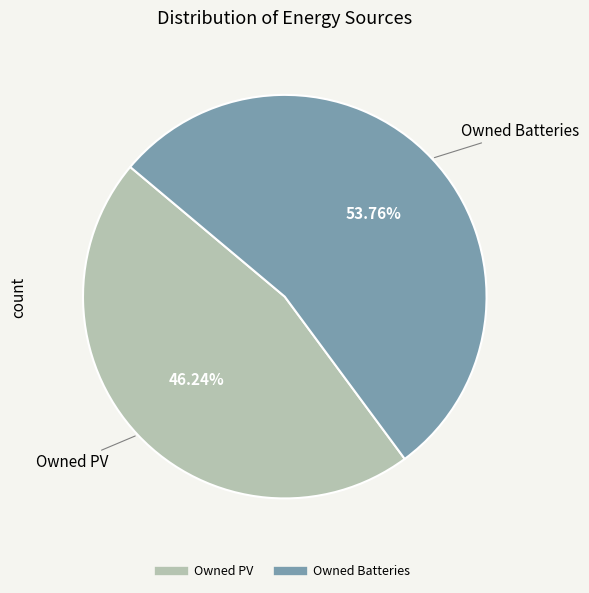

Does any single category account for the majority?

Yes